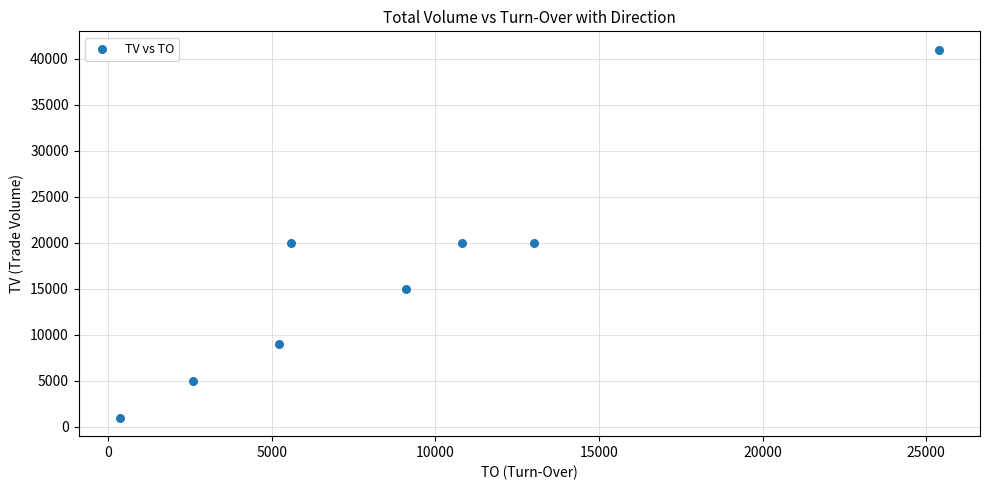

What is the average X value?

9008